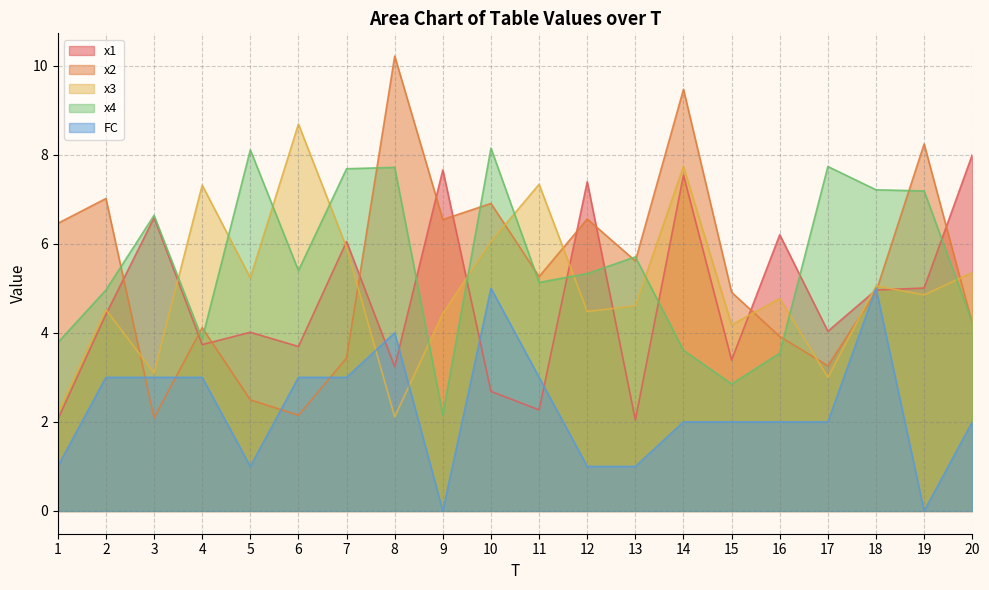

How many intersections are there between x1 and x4?

7